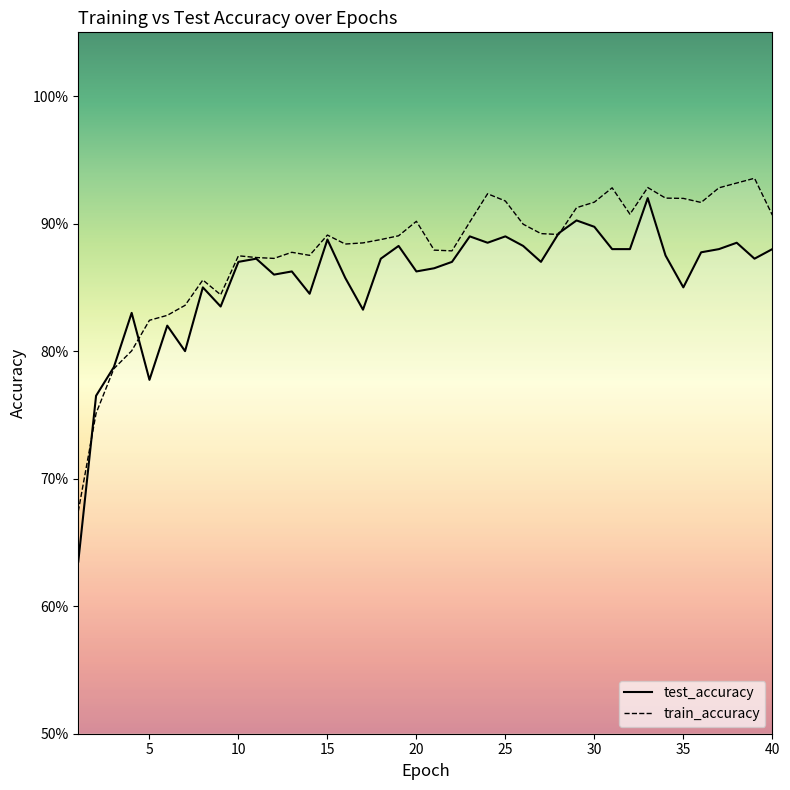

How many times do train_accuracy and test_accuracy cross each other?

4